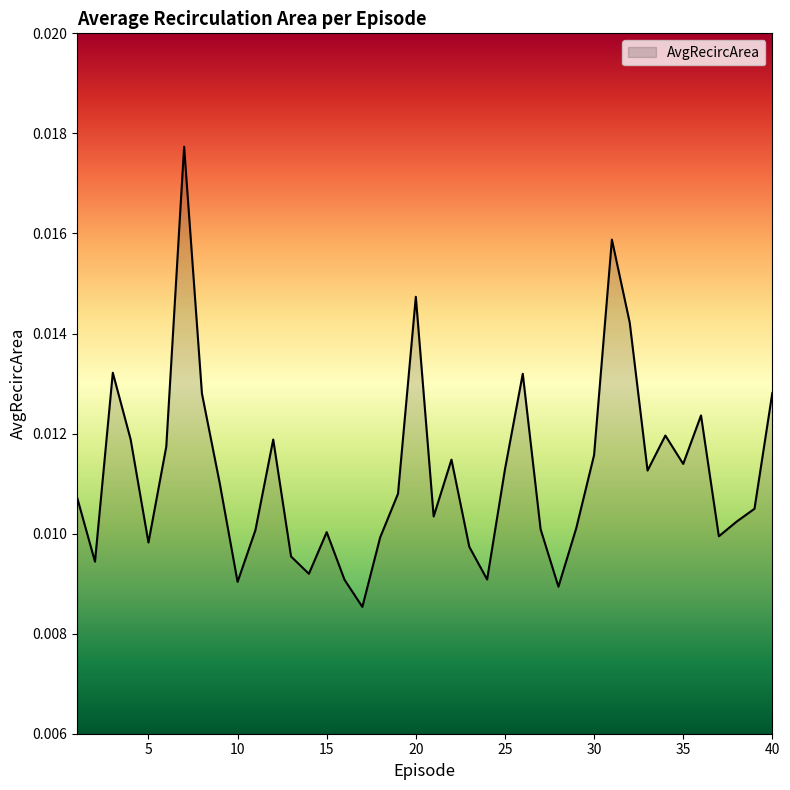

How many interior local valleys (lower than both neighbors) does the data have?

11